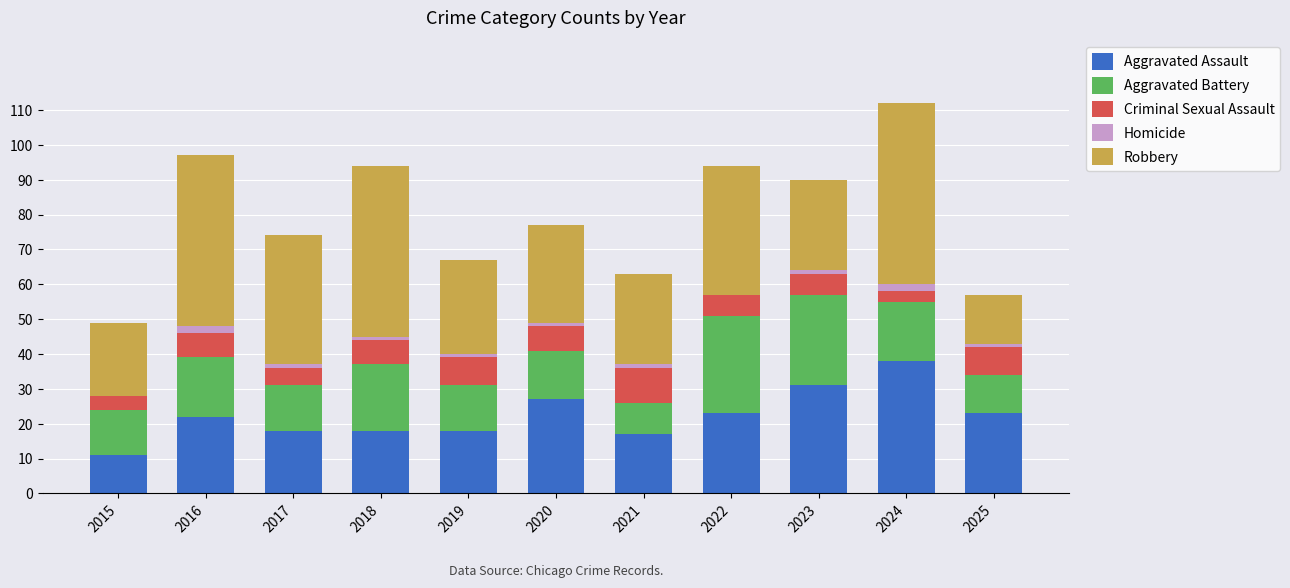

True or false: Aggravated Assault has a value of 26 at 2019.

False